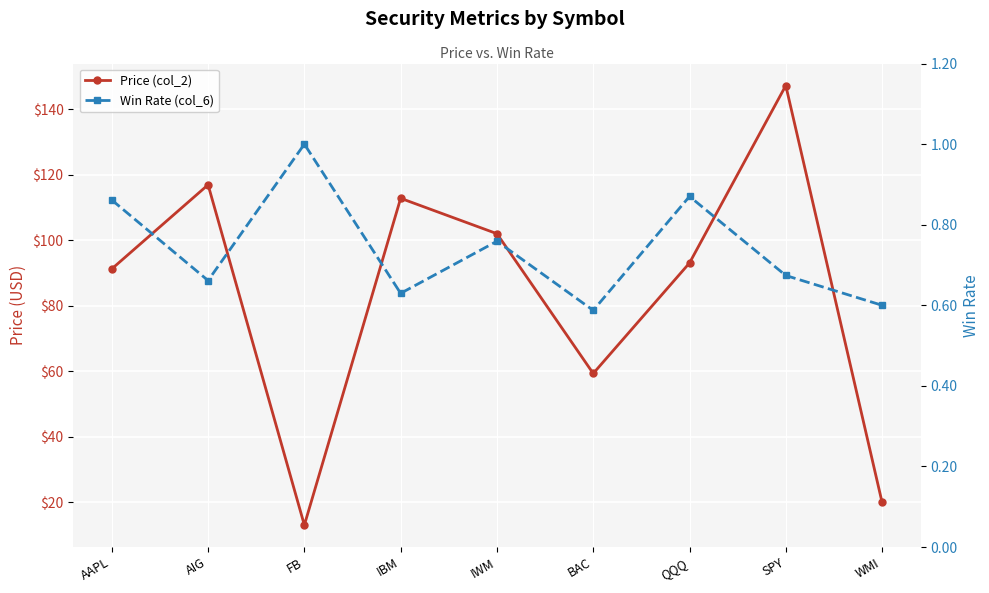

Is it true that Price (col_2) equals 31.8 at QQQ?

False